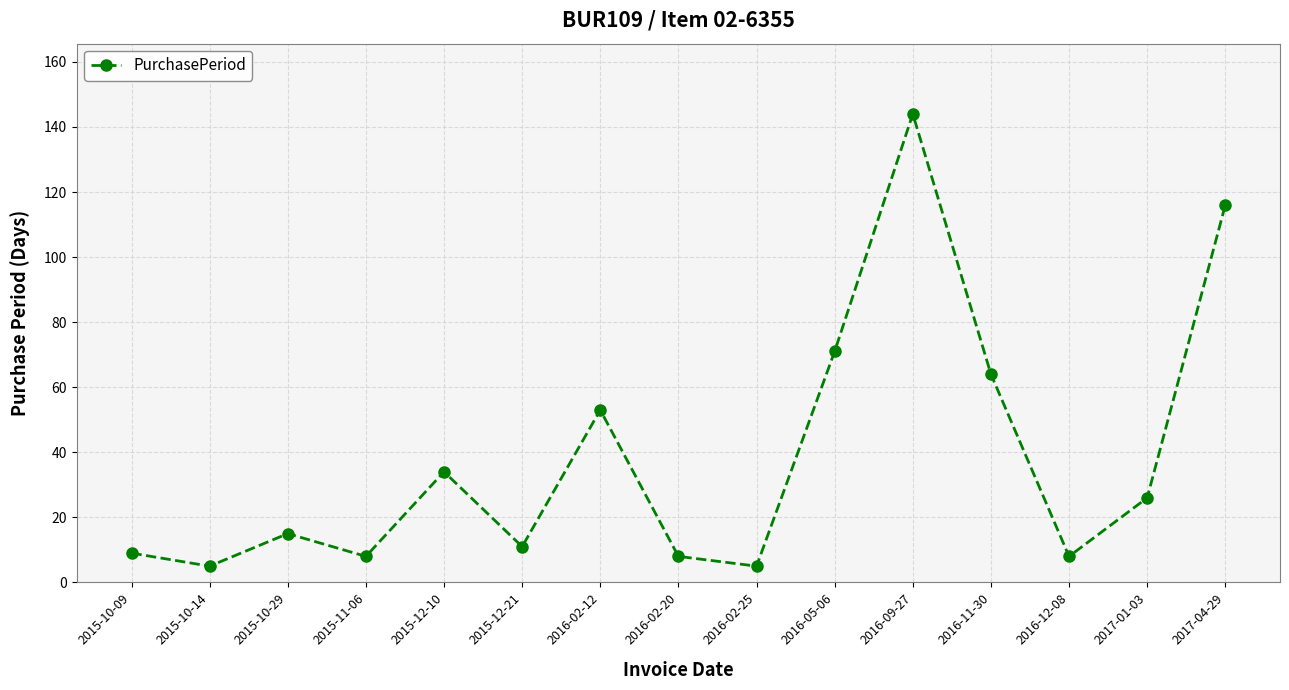

At which category does the data reach its first local peak?

2015-10-29